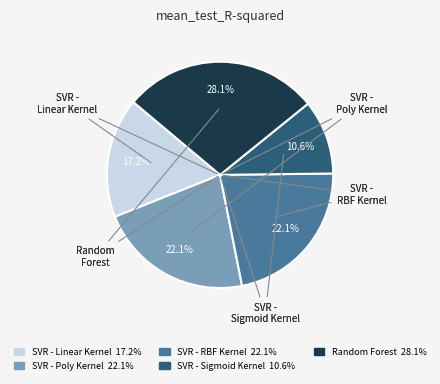

To the nearest percent, what portion does SVR - RBF Kernel represent?

22%